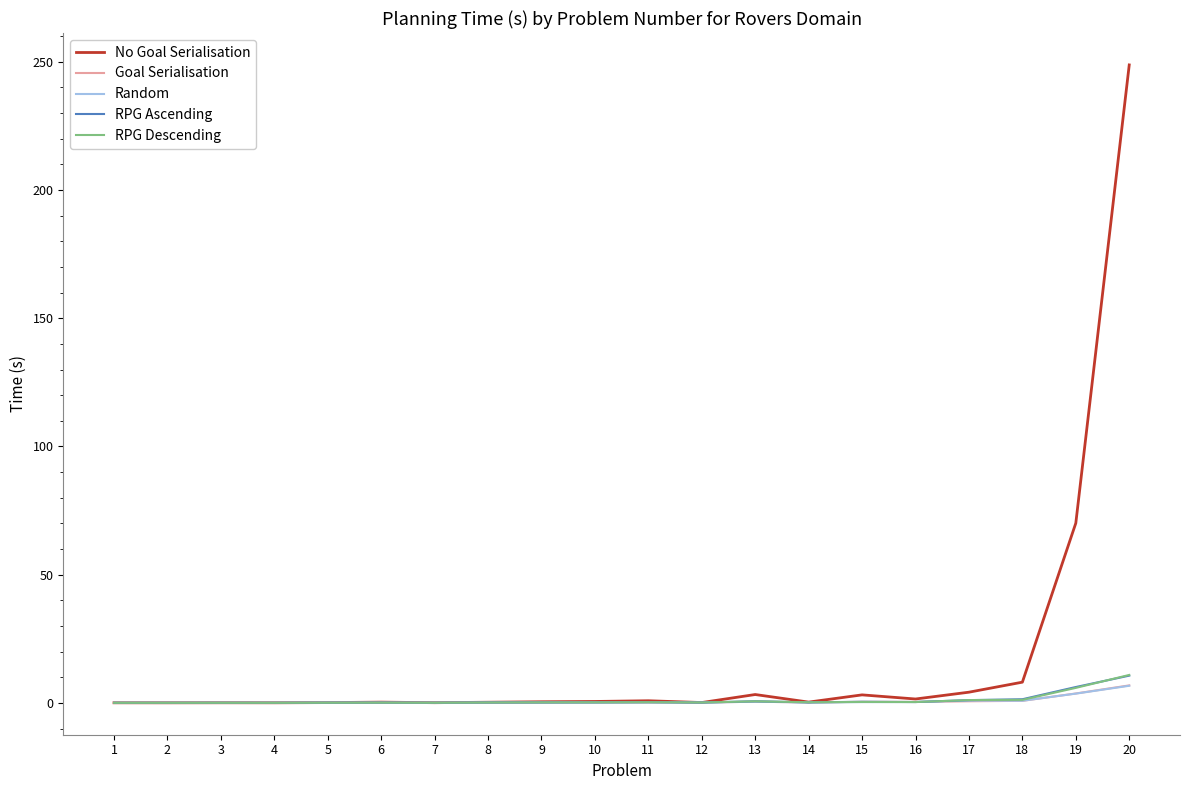

Which series has the widest spread of values?

No Goal Serialisation